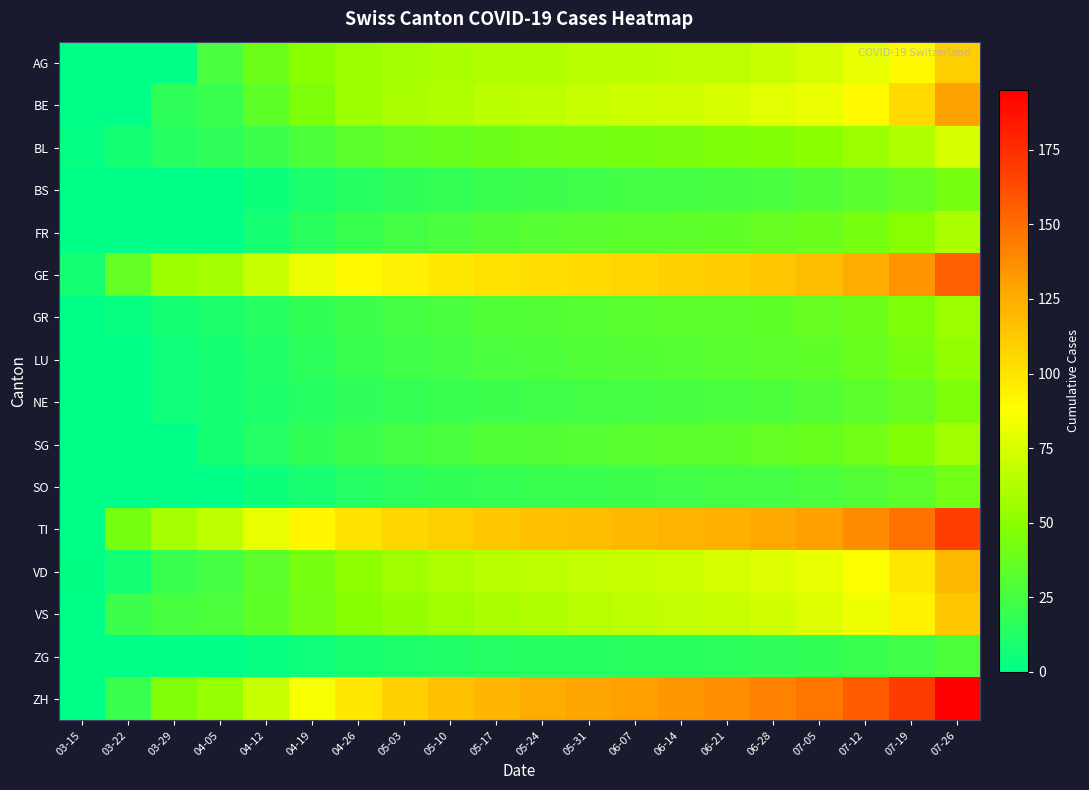

At how many categories does at least one series exceed 7?

20